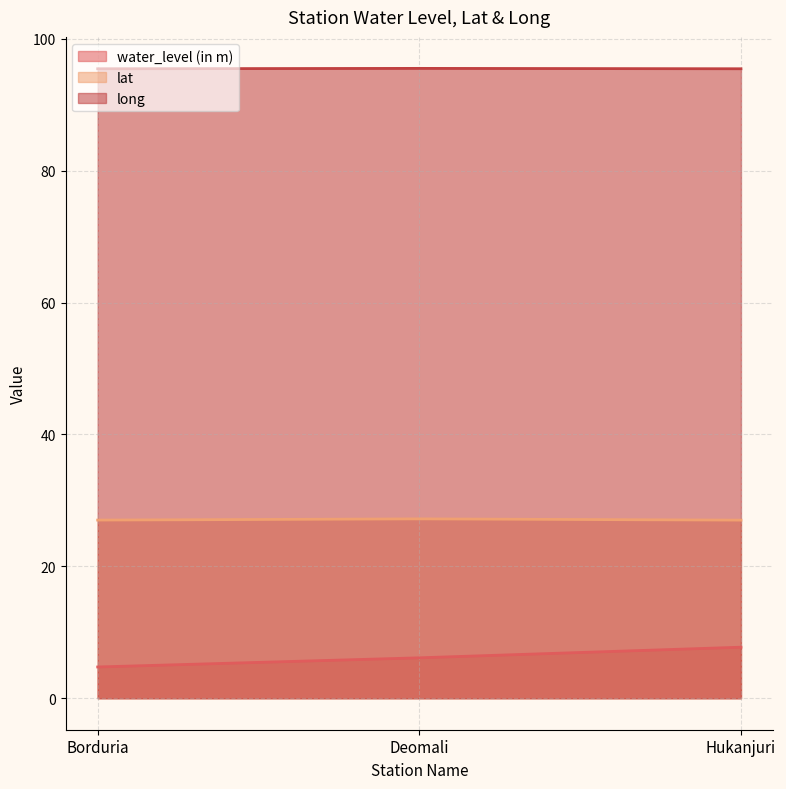

What is the approximate value of long at Borduria?

95.5